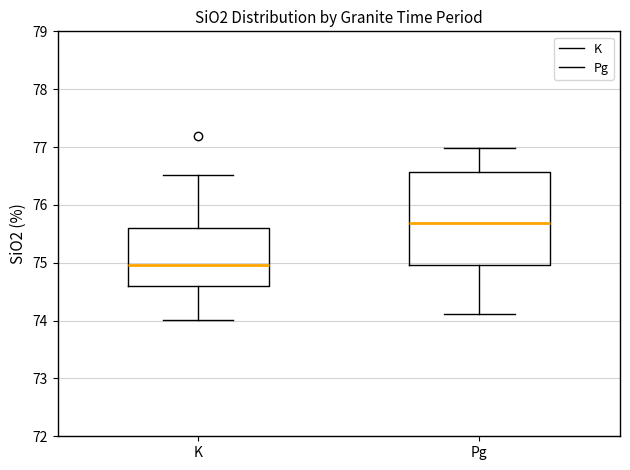

Reading left to right, read every box against the y-axis: the position of its median line, the range the box covers, and the ends of its whiskers. The values are not printed on the chart, so give them approximately, as read against the axis.

K: median 75.0, box 74.6 to 75.6, whiskers 74.0 to 76.5
Pg: median 75.7, box 75.0 to 76.6, whiskers 74.1 to 77.0